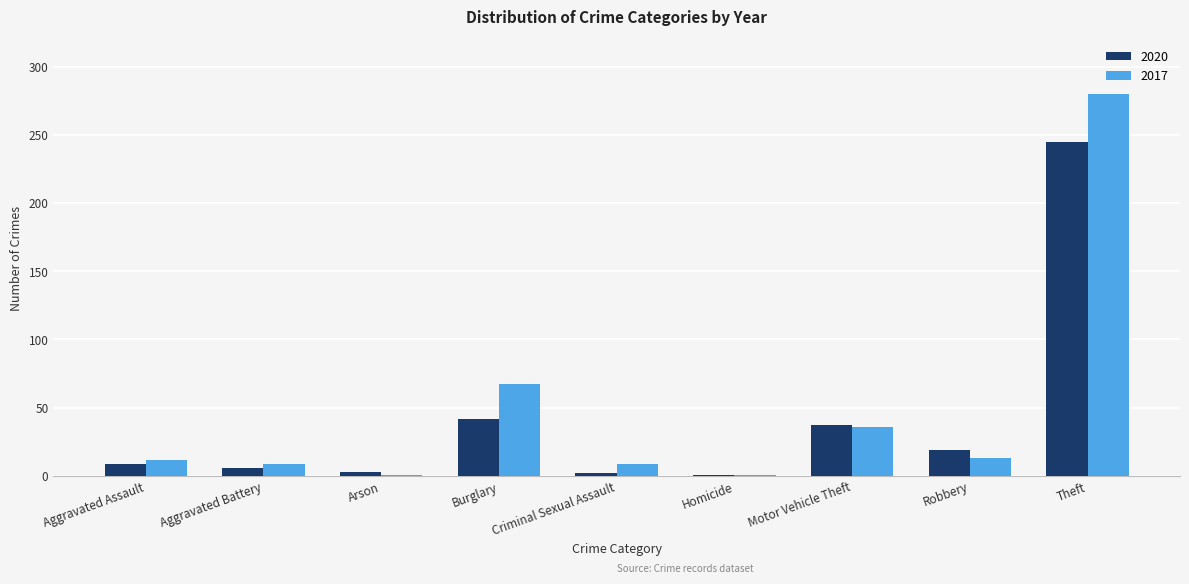

What is the approximate value of 2017 at Motor Vehicle Theft, to the nearest 50?

50